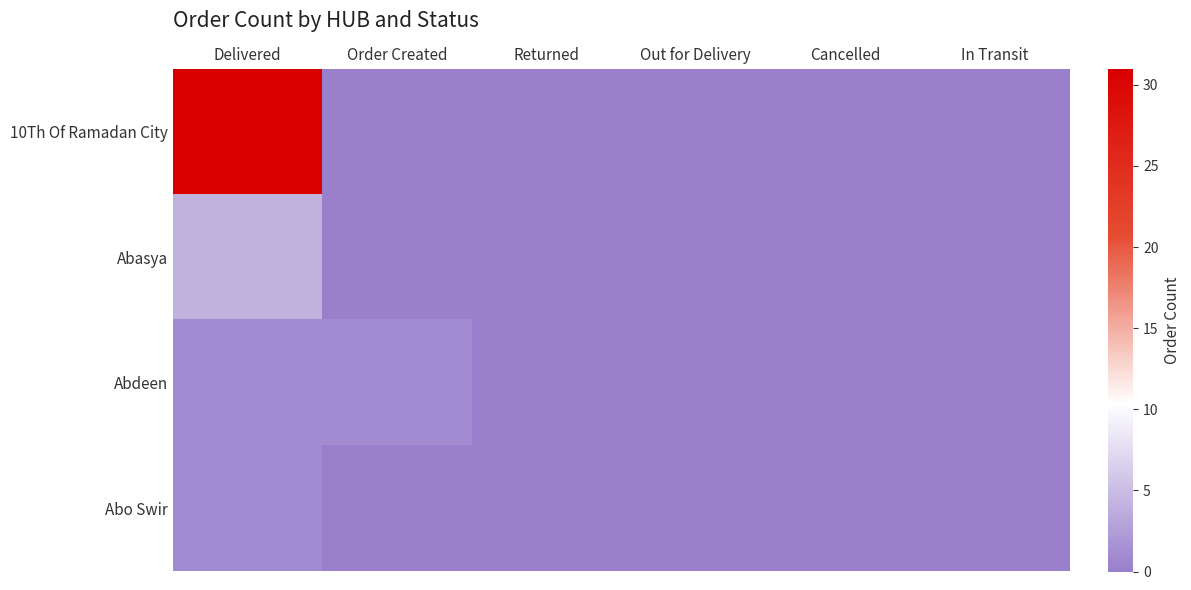

At which category is the sum across all series the highest?

Delivered